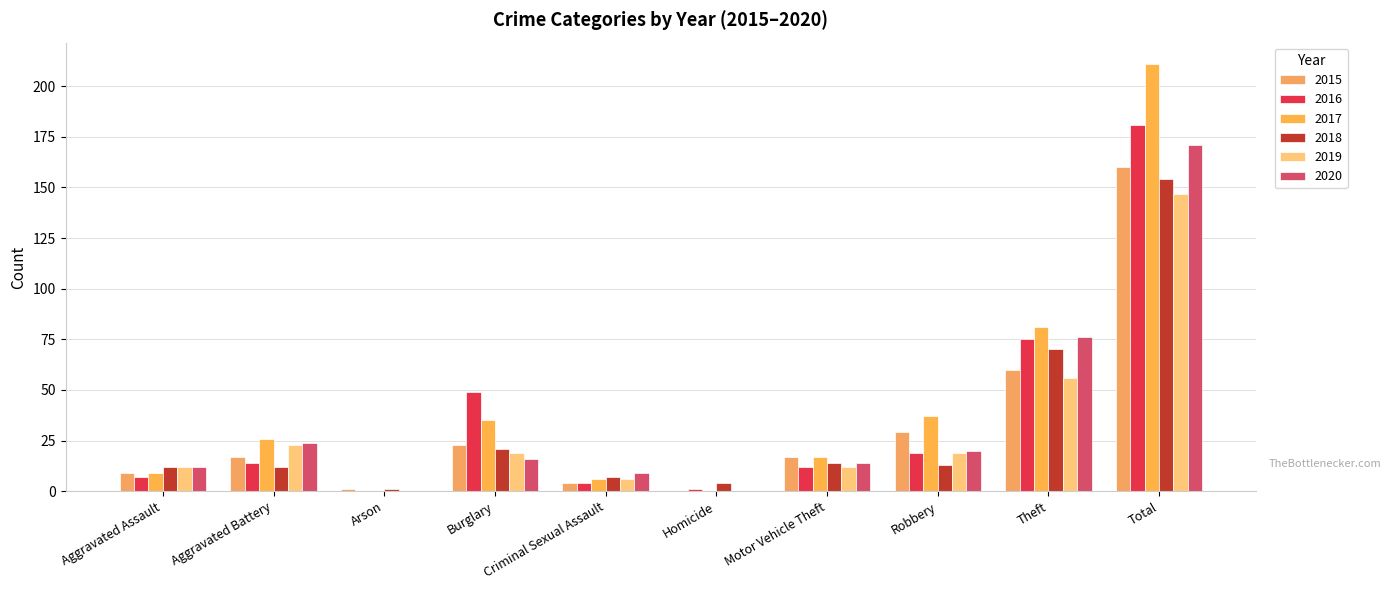

How many groups of bars are there?

10